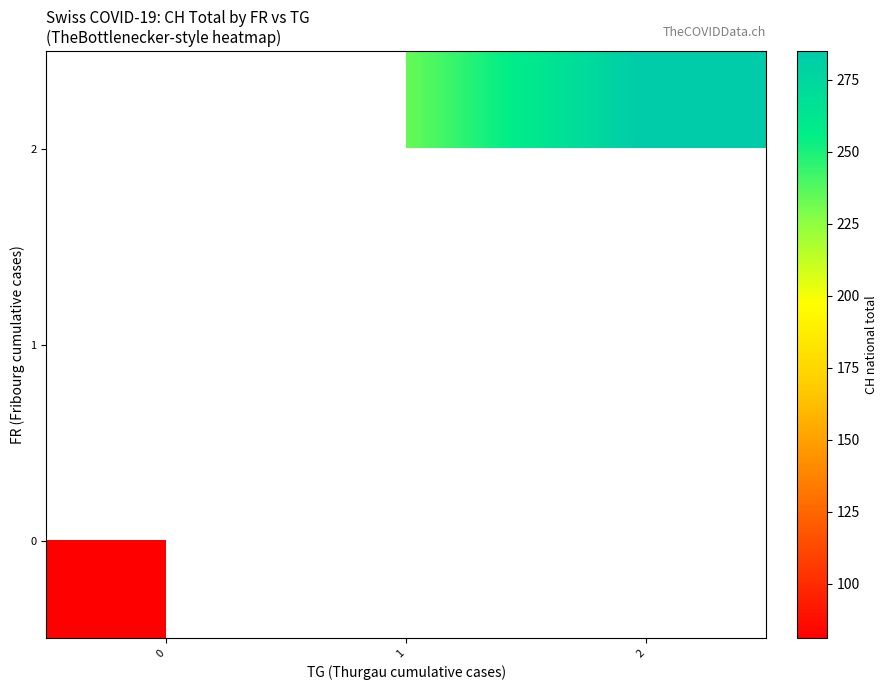

What is the approximate value of row_0 at 0?

81.0